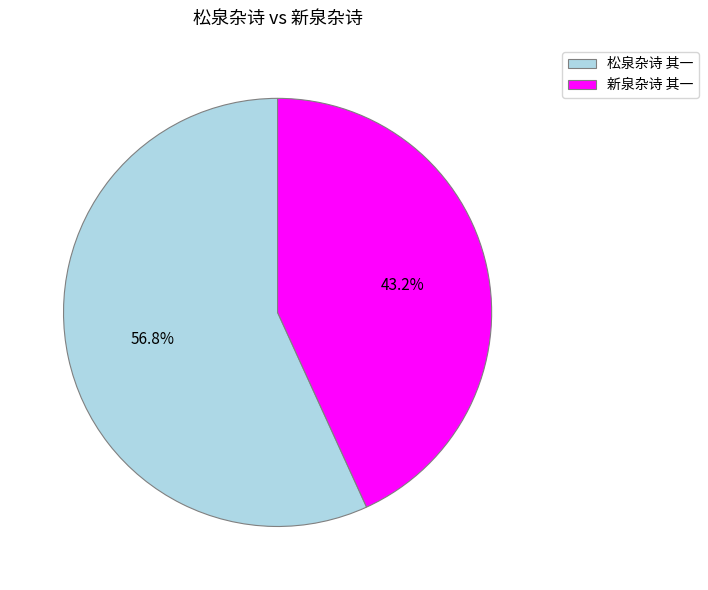

To the nearest percent, what is the average slice percentage?

50%